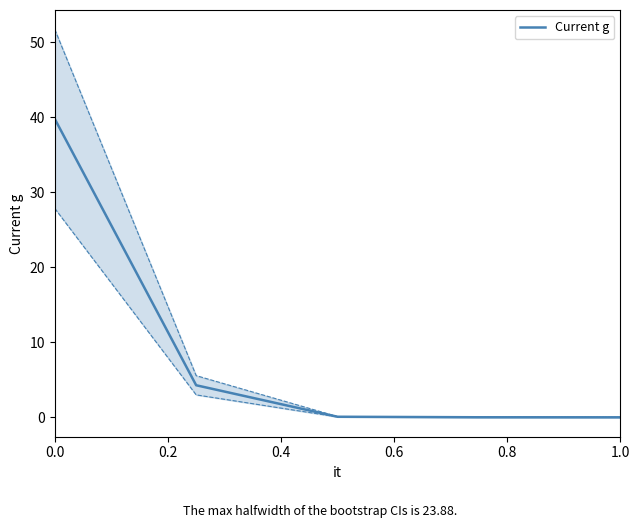

The chart shows a value of 39.8 at 0.0. True or false?

True